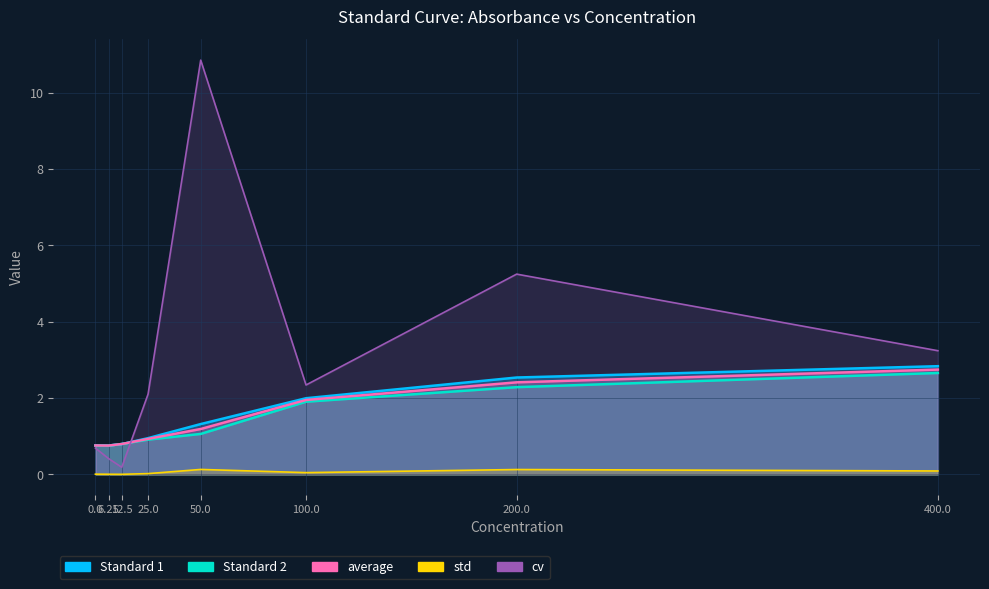

What is the sum of the cv values at 6.25 and 100?

2.8